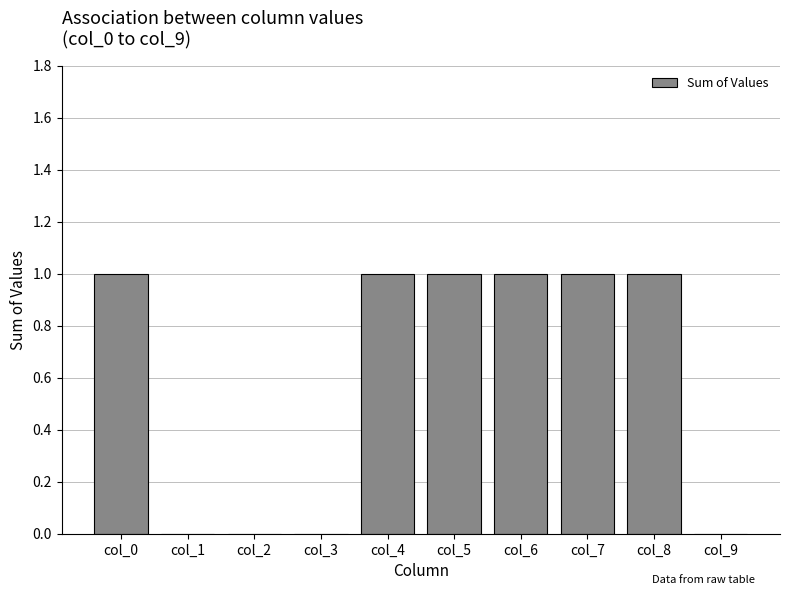

Reading right to left, transcribe all the data shown in this chart.

0	1	1	1	1	1	0	0	0	1